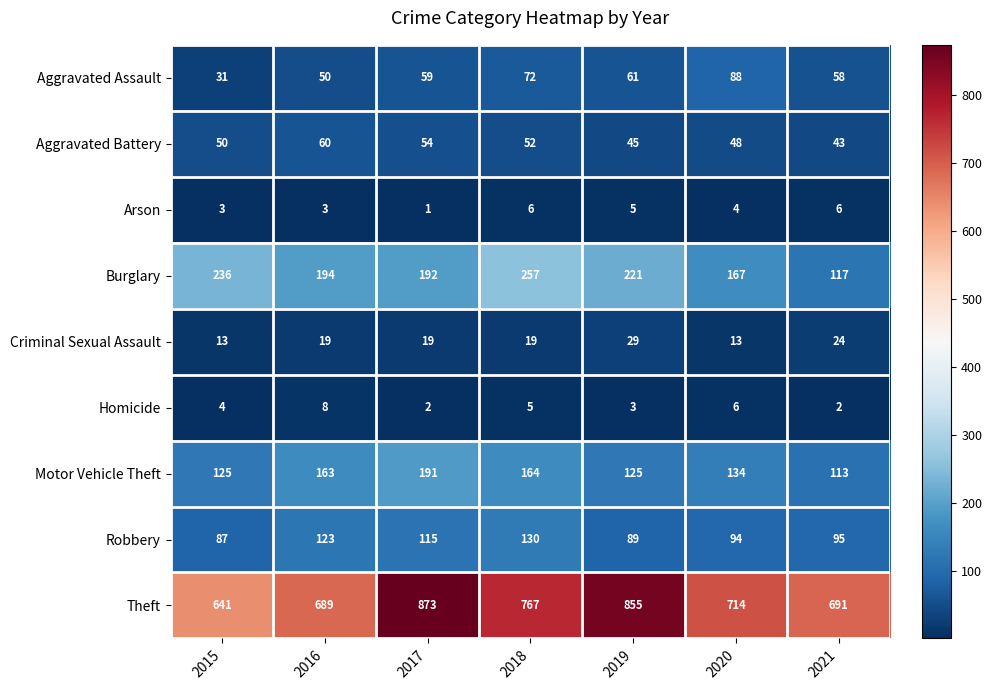

The Arson series shows 6 at 2021. True or false?

True